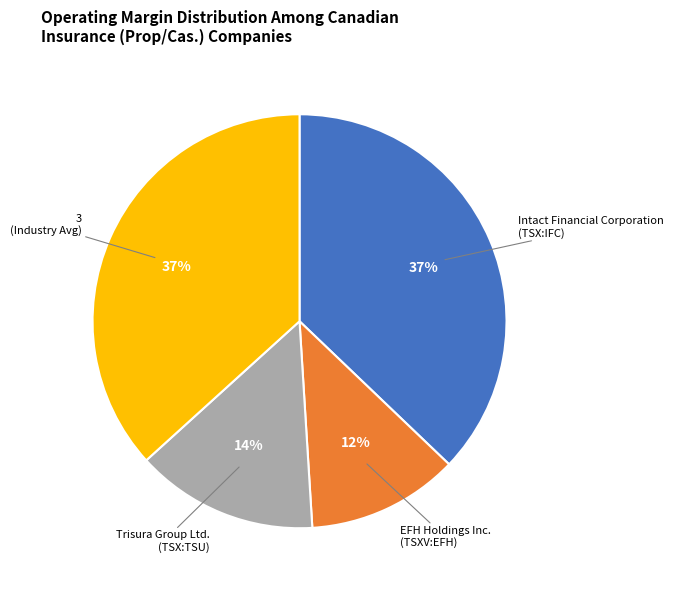

To the nearest percent, what is the average slice percentage?

25%